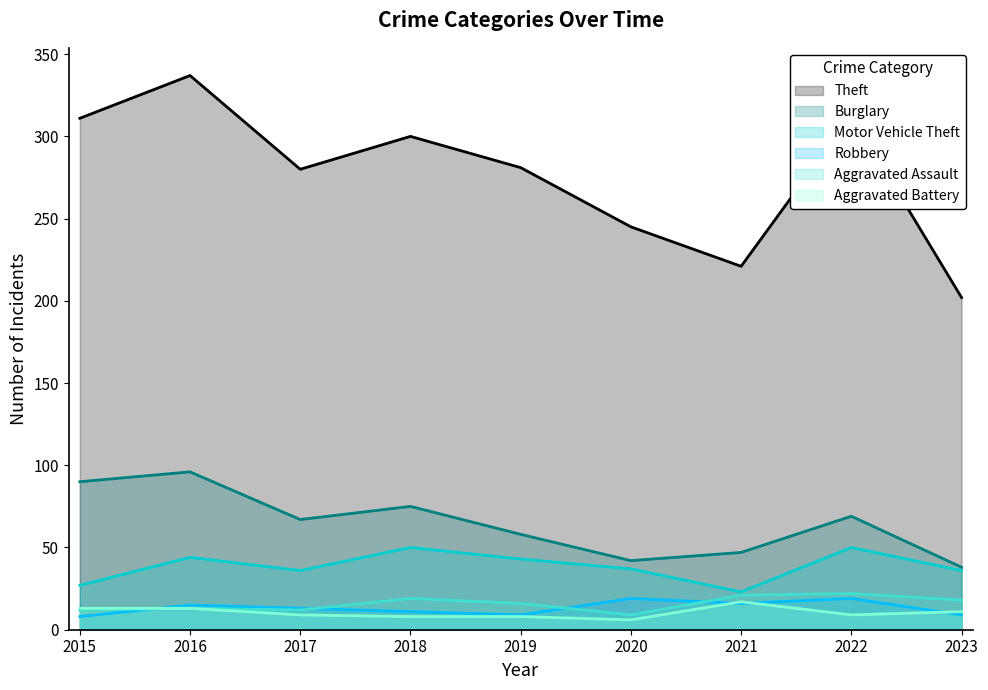

Reading left to right, extract all data points from this chart.

Theft: 2015=311	2016=337	2017=280	2018=300	2019=281	2020=245	2021=221	2022=313	2023=202
Burglary: 2015=90	2016=96	2017=67	2018=75	2019=58	2020=42	2021=47	2022=69	2023=38
Motor Vehicle Theft: 2015=27	2016=44	2017=36	2018=50	2019=43	2020=37	2021=23	2022=50	2023=36
Robbery: 2015=8	2016=15	2017=13	2018=11	2019=9	2020=19	2021=16	2022=19	2023=9
Aggravated Assault: 2015=12	2016=13	2017=12	2018=19	2019=16	2020=9	2021=21	2022=22	2023=18
Aggravated Battery: 2015=13	2016=13	2017=9	2018=8	2019=8	2020=6	2021=17	2022=9	2023=11